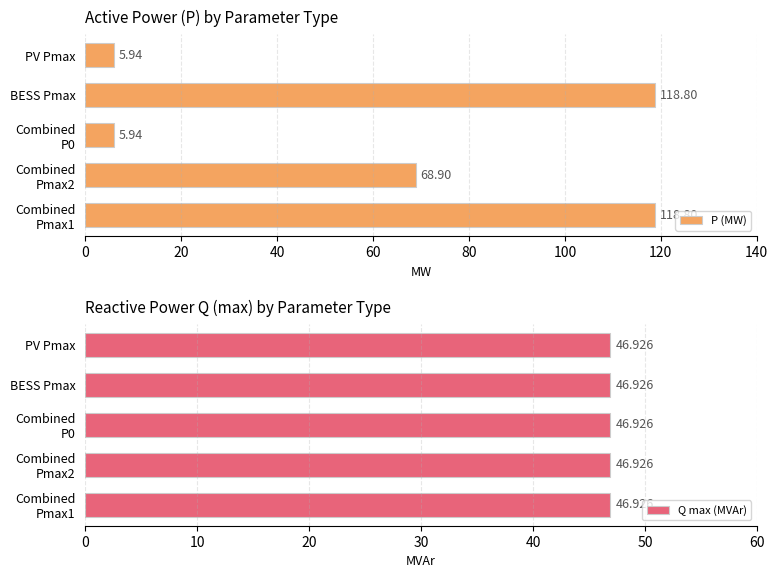

What is the difference between the maximum and second lowest values in the P (MW) series?

112.9